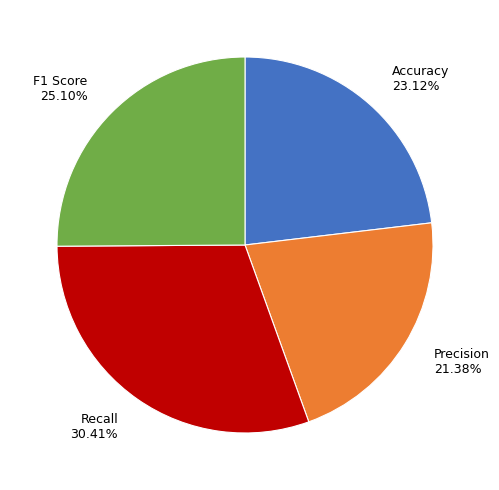

Combined, do Recall and F1 Score account for over 50%?

Yes